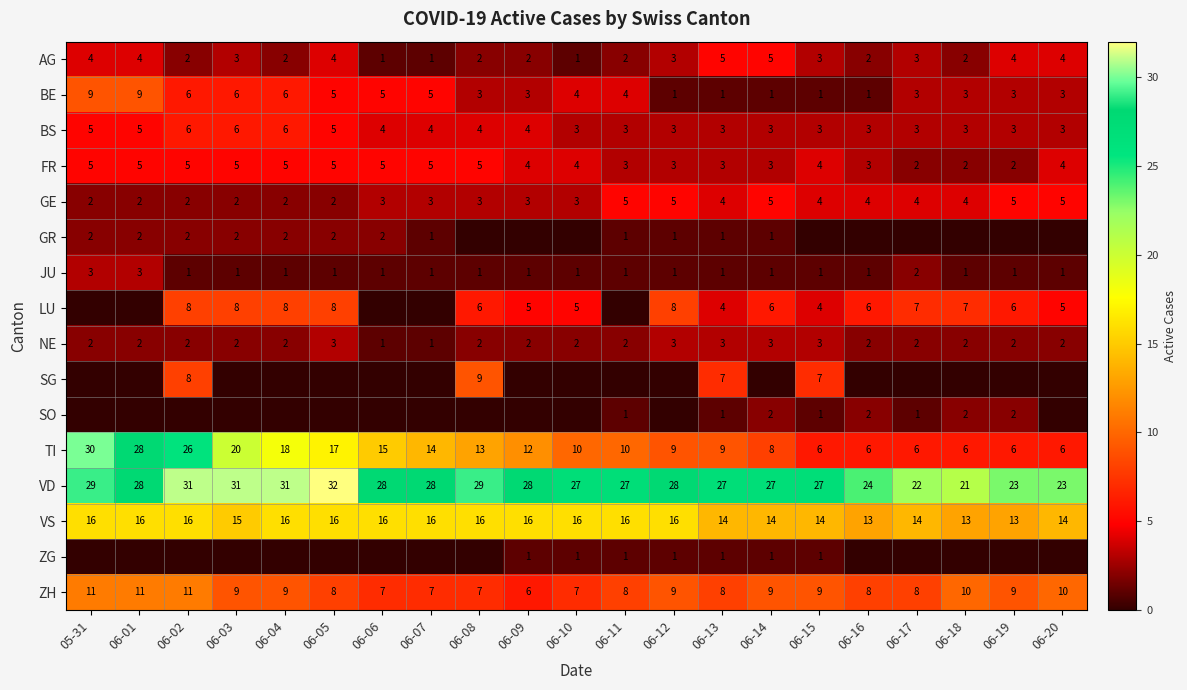

What is the lowest value of the TI series?

6